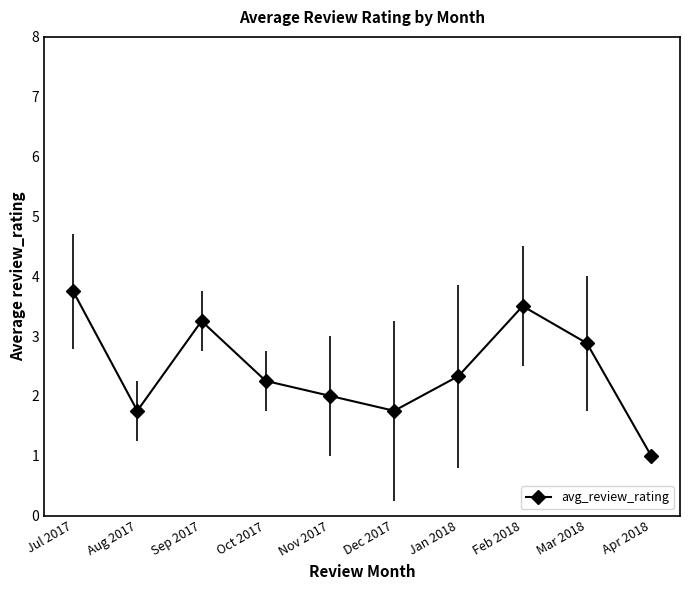

What is the average value?

2.4